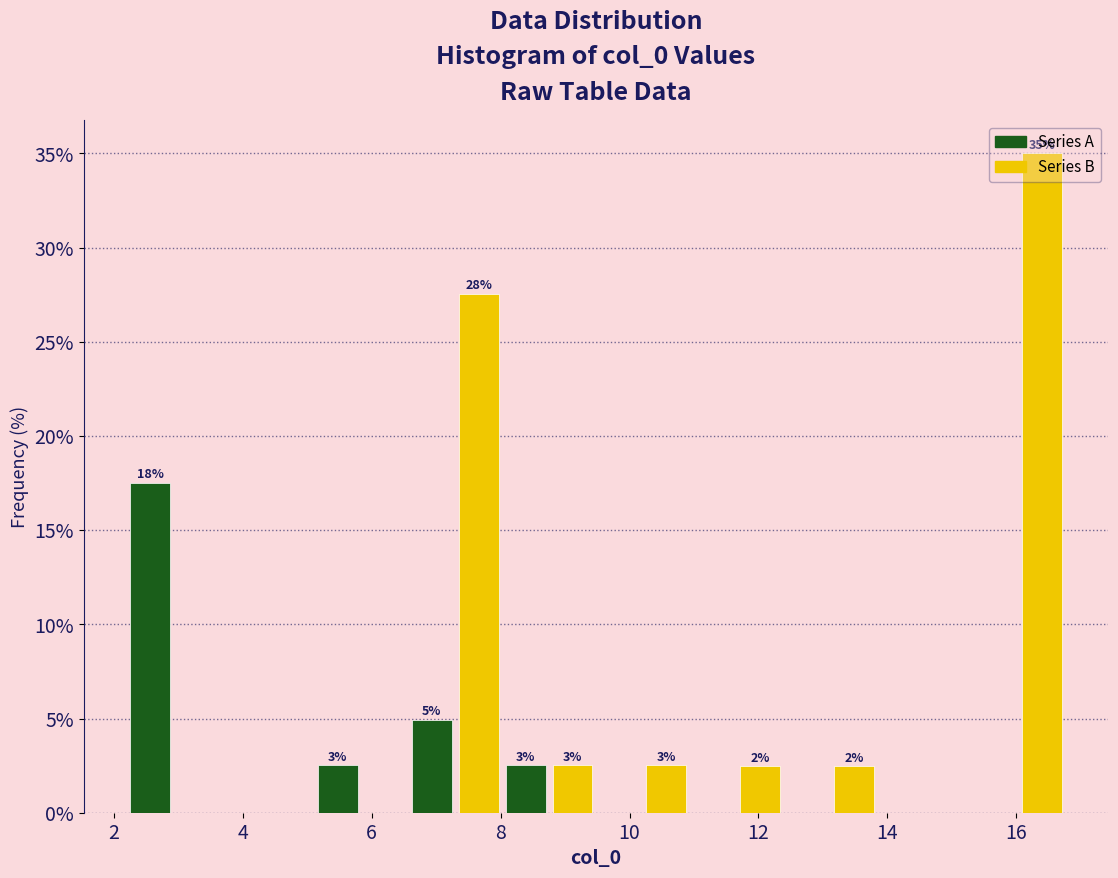

Read against the x-axis, roughly where is the centre of the tallest bar?

16.4